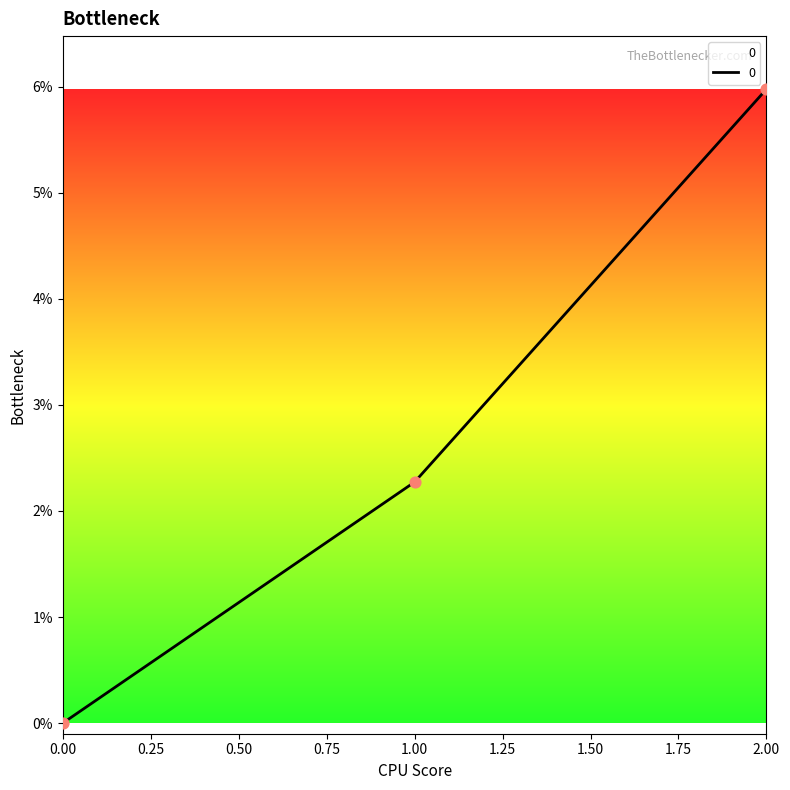

Approximately how many times larger is the value at 2.00 compared to 1.00?

2.6